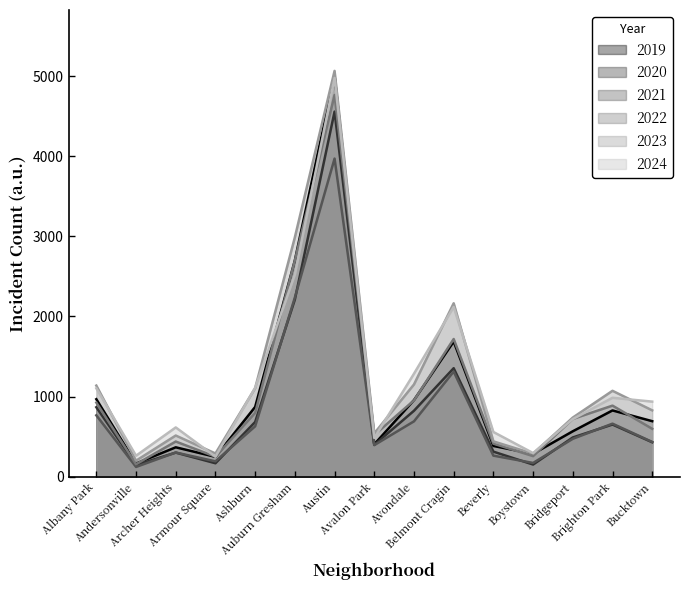

What is the label of the 9th point from the left?

Avondale